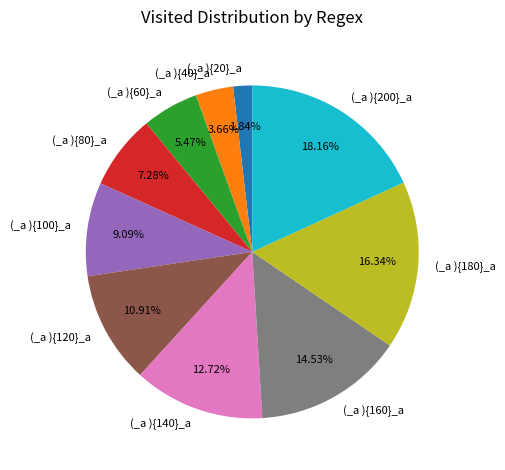

What is the smallest slice in the pie chart?

(_a ){20}_a